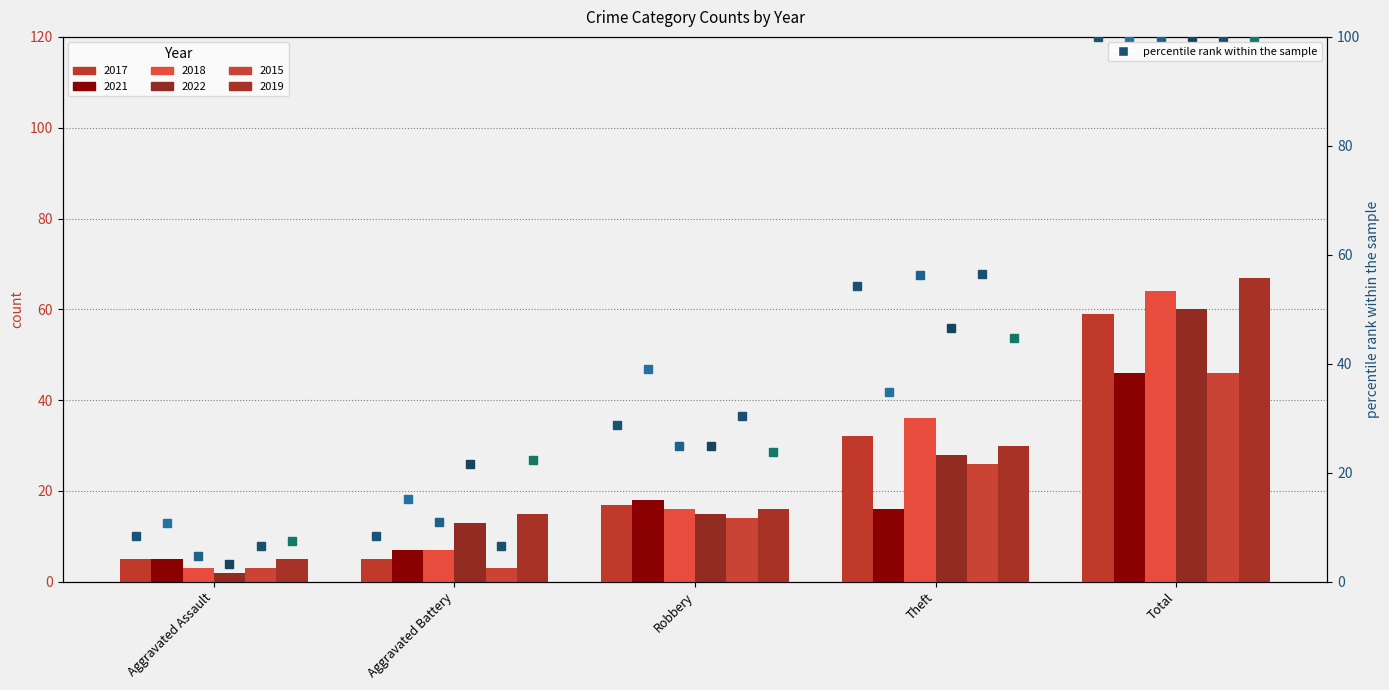

At which category is the sum across all series the highest?

Total